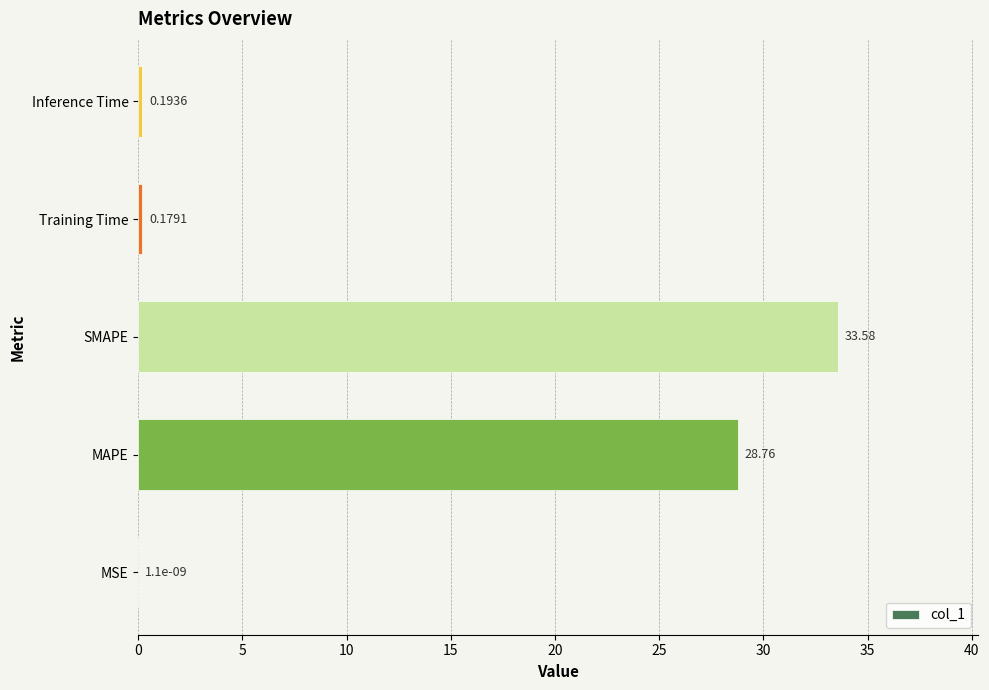

At which category does the chart reach its peak across all series?

SMAPE